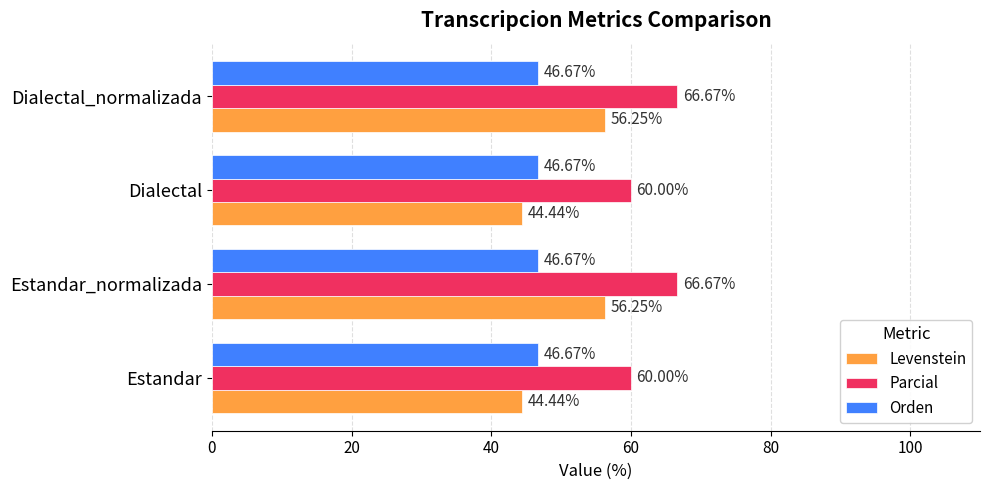

At how many categories does at least one series exceed 62?

2